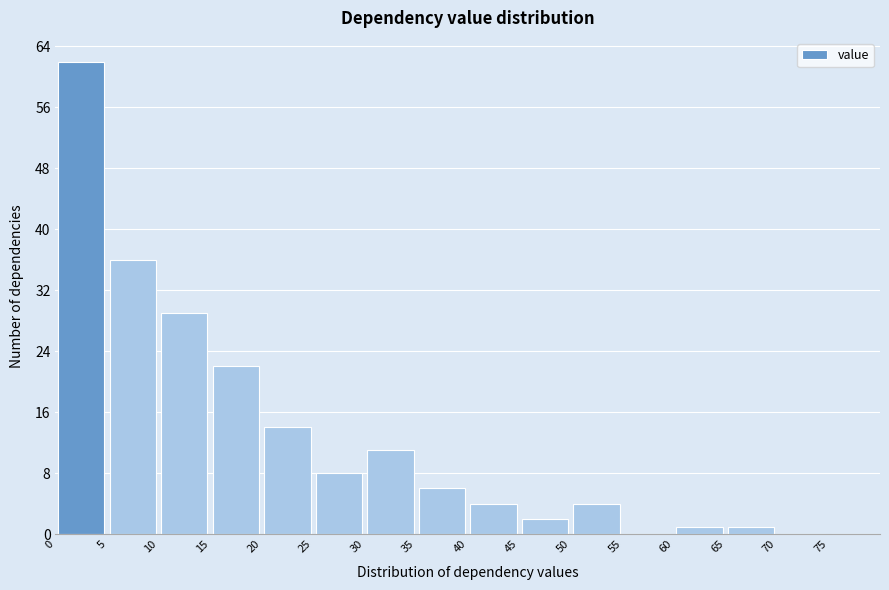

Reading left to right, transcribe this chart: for each bar, give the range it covers on the x-axis and its height. The values are not printed on the chart, so give them approximately, as read against the axis.

0.5 to 5.5: 62
5.5 to 10.5: 36
10.5 to 15.5: 29
15.5 to 20.5: 22
20.5 to 25.5: 14
25.5 to 30.5: 8
30.5 to 35.5: 11
35.5 to 40.5: 6
40.5 to 45.5: 4
45.5 to 50.5: 2
50.5 to 55.5: 4
55.5 to 60.5: 0
60.5 to 65.5: 1
65.5 to 70.5: 1
70.5 to 75.5: 0
75.5 to 80.5: 0